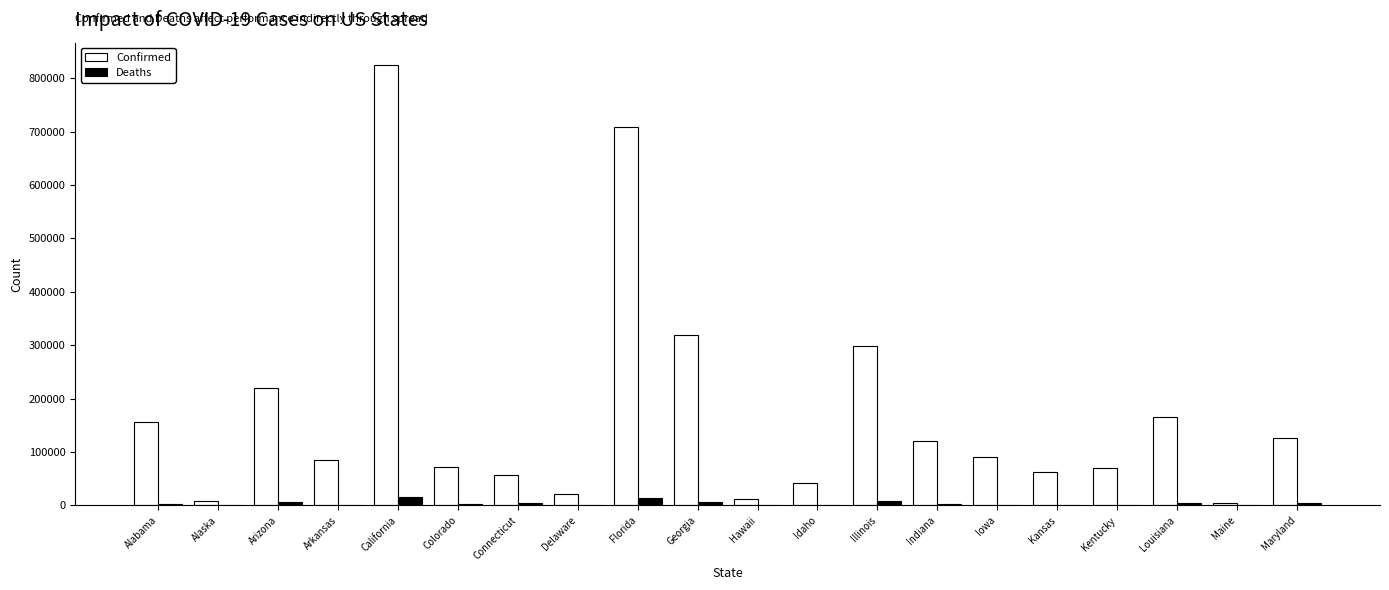

The Deaths series shows 7063 at Georgia. True or false?

True